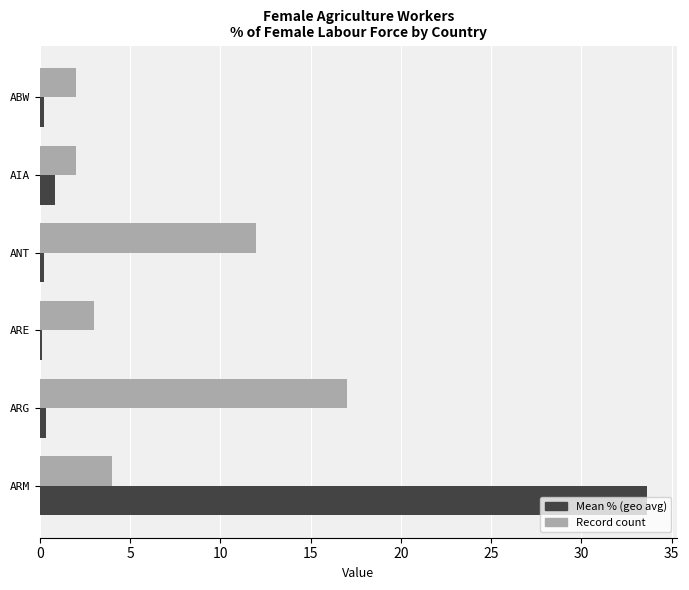

What is the sum of all Record count values?

40.0